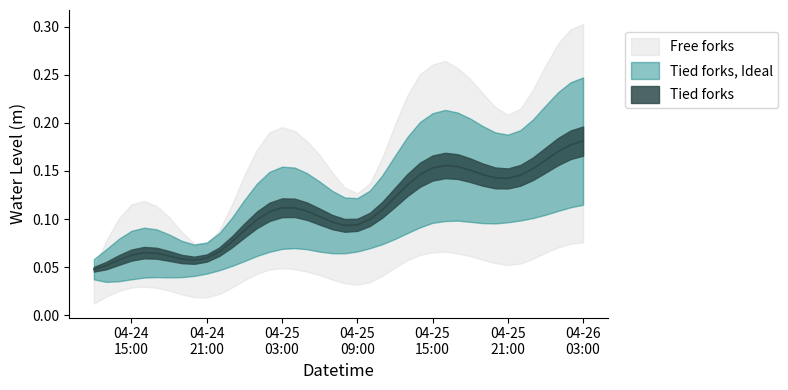

Rank the categories by value from lowest to highest.

2024-04-24 12:00:00, 2024-04-24 13:00:00, 2024-04-24 20:00:00, 2024-04-24 14:00:00, 2024-04-24 19:00:00, 2024-04-24 21:00:00, 2024-04-24 18:00:00, 2024-04-24 15:00:00, 2024-04-24 17:00:00, 2024-04-24 16:00:00, 2024-04-24 22:00:00, 2024-04-24 23:00:00, 2024-04-25 00:00:00, 2024-04-25 08:00:00, 2024-04-25 09:00:00, 2024-04-25 07:00:00, 2024-04-25 01:00:00, 2024-04-25 10:00:00, 2024-04-25 06:00:00, 2024-04-25 02:00:00, 2024-04-25 05:00:00, 2024-04-25 11:00:00, 2024-04-25 04:00:00, 2024-04-25 03:00:00, 2024-04-25 12:00:00, 2024-04-25 13:00:00, 2024-04-25 21:00:00, 2024-04-25 20:00:00, 2024-04-25 22:00:00, 2024-04-25 14:00:00, 2024-04-25 19:00:00, 2024-04-25 18:00:00, 2024-04-25 23:00:00, 2024-04-25 15:00:00, 2024-04-25 17:00:00, 2024-04-25 16:00:00, 2024-04-26 00:00:00, 2024-04-26 01:00:00, 2024-04-26 02:00:00, 2024-04-26 03:00:00